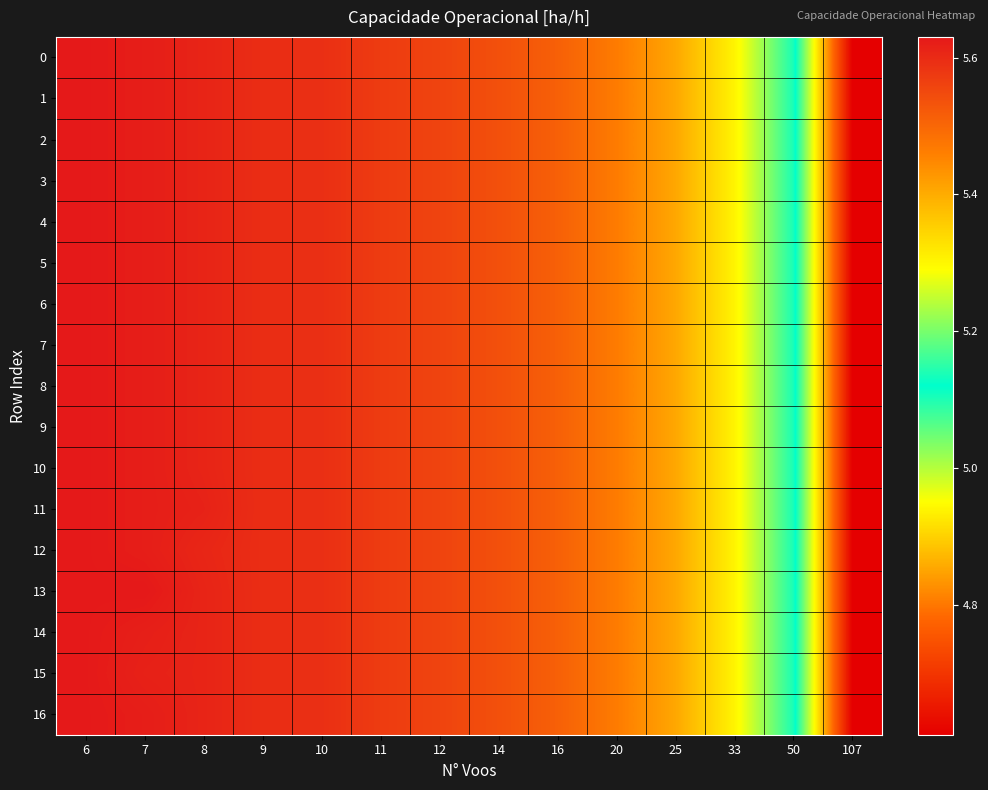

At how many categories does at least one series exceed 5?

13